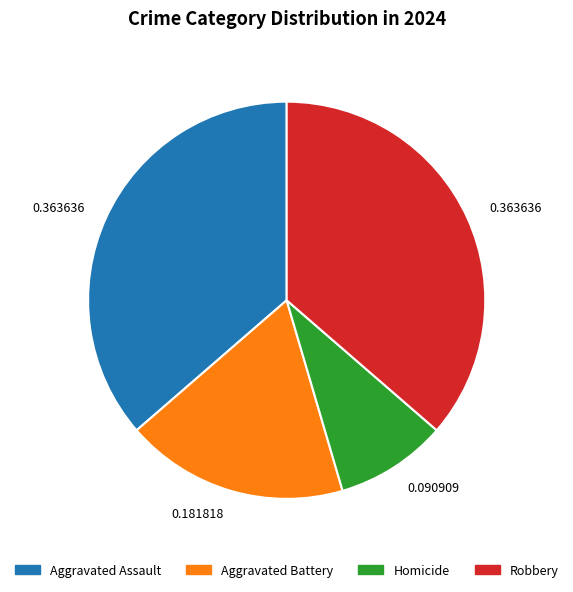

What is the smallest slice in the pie chart?

Homicide